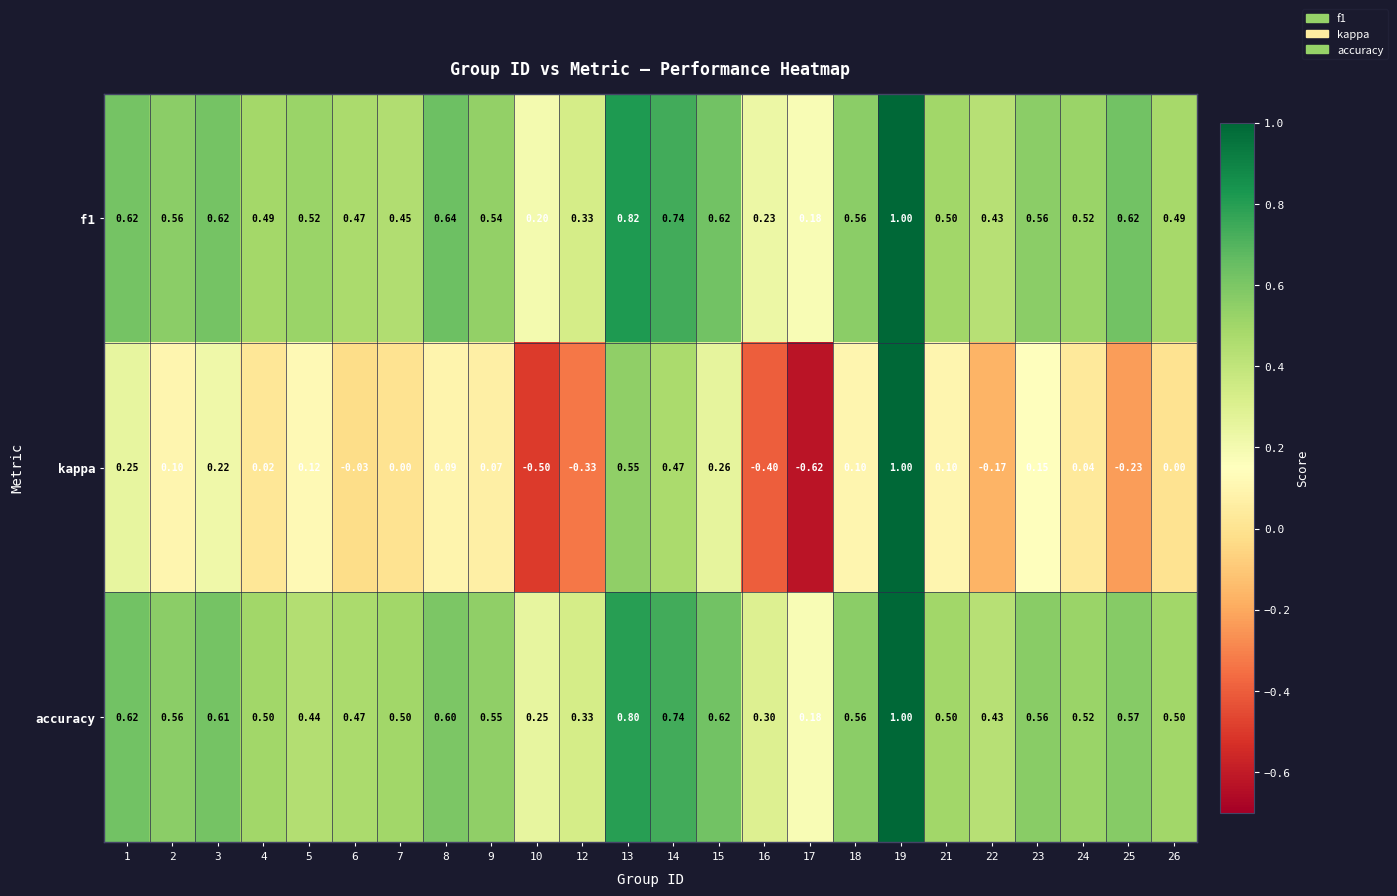

Which series changed the most between 3 and 26?

kappa